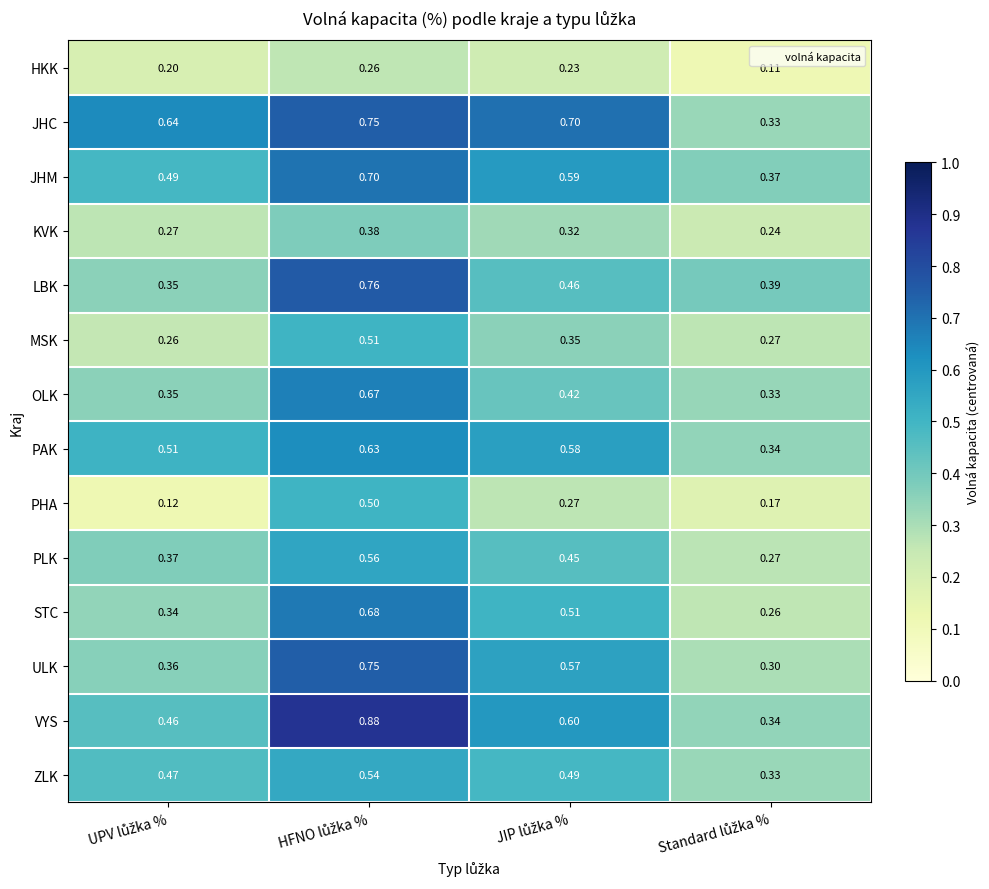

Which series has the largest range (max minus min)?

VYS